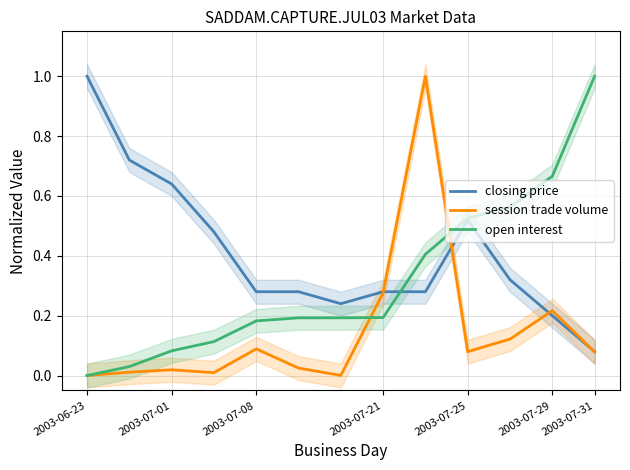

What value does the closing price series have at 10?

0.3